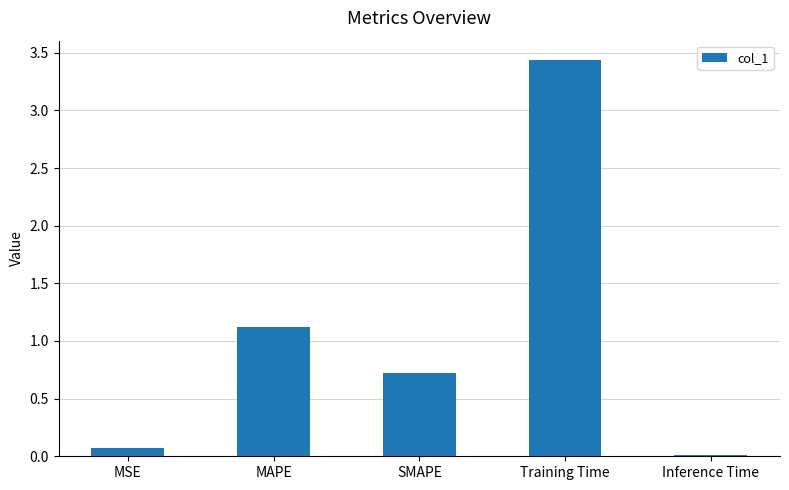

Which category has the highest value across all series?

Training Time